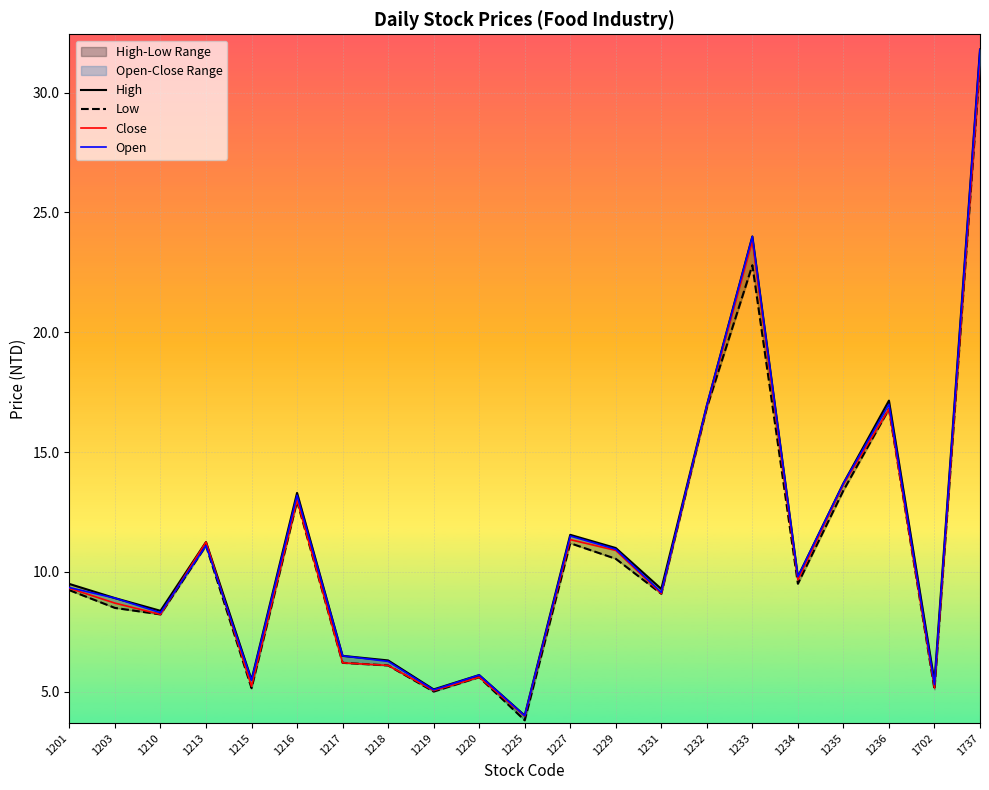

Is this an area chart (filled region under the line)?

No